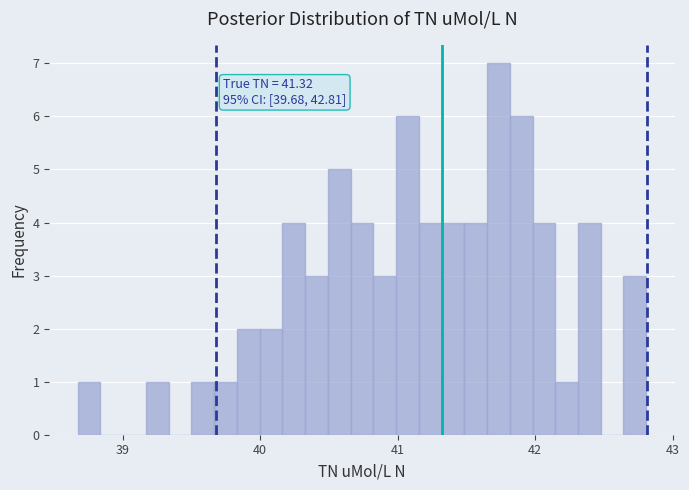

Read against the x-axis, roughly where is the centre of the tallest bar?

41.7